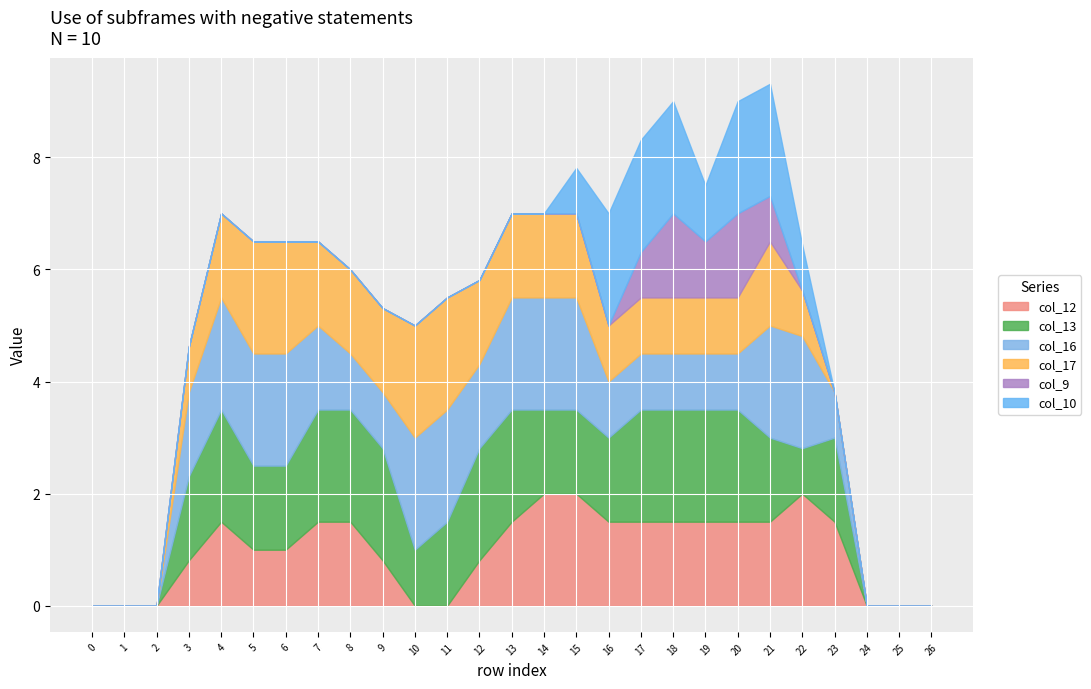

Which has a higher value, 26 or 22?

22